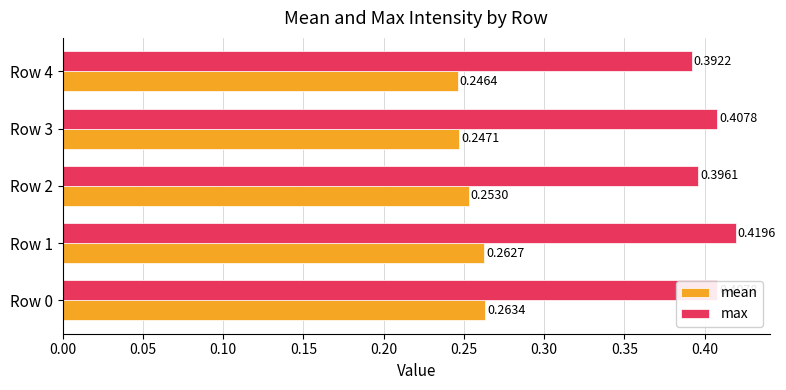

Which series has the largest total across all categories?

max